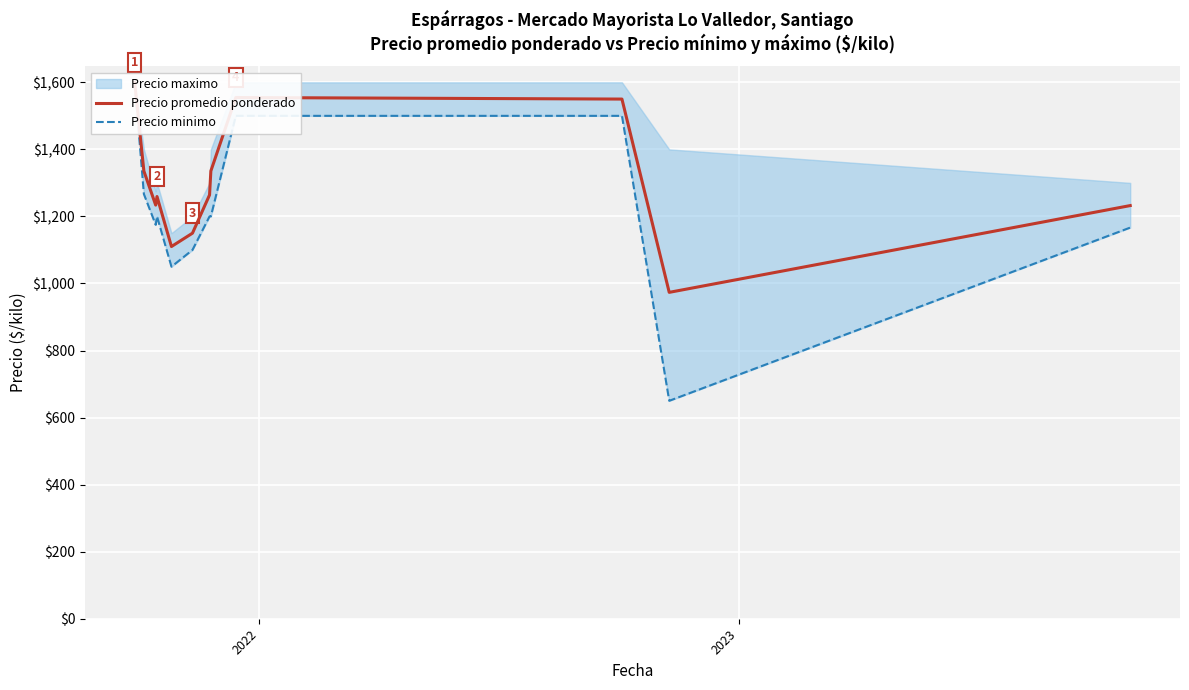

What is the average value of the Precio promedio ponderado series?

1299.9